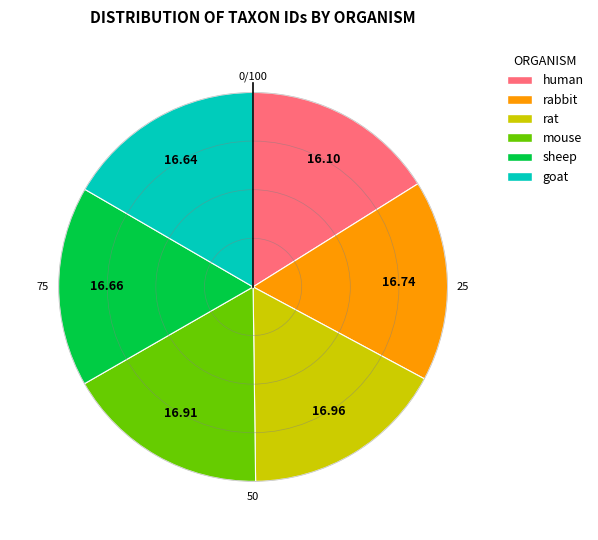

How many segments does this pie chart have?

6